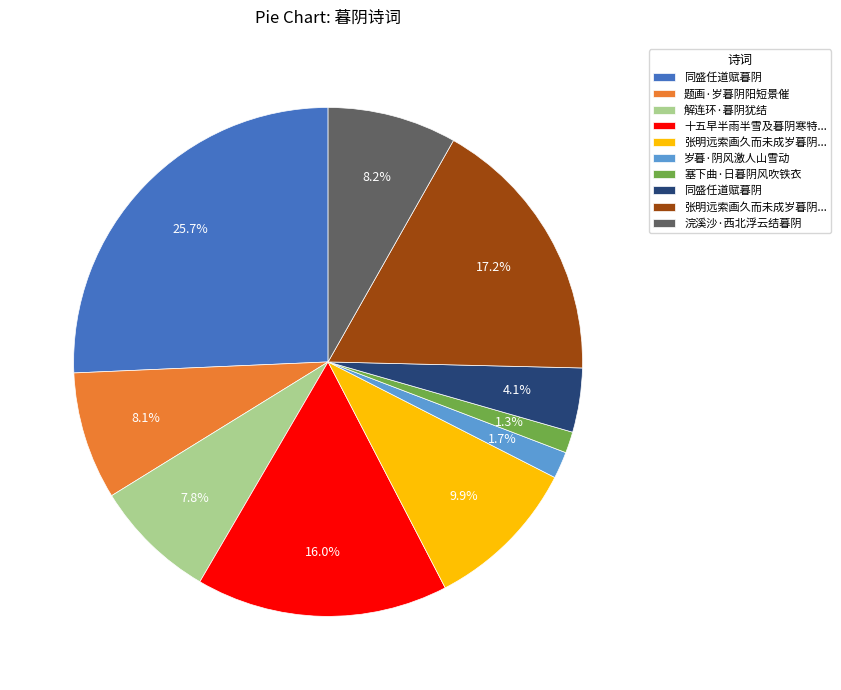

Is there a majority slice in this chart?

No